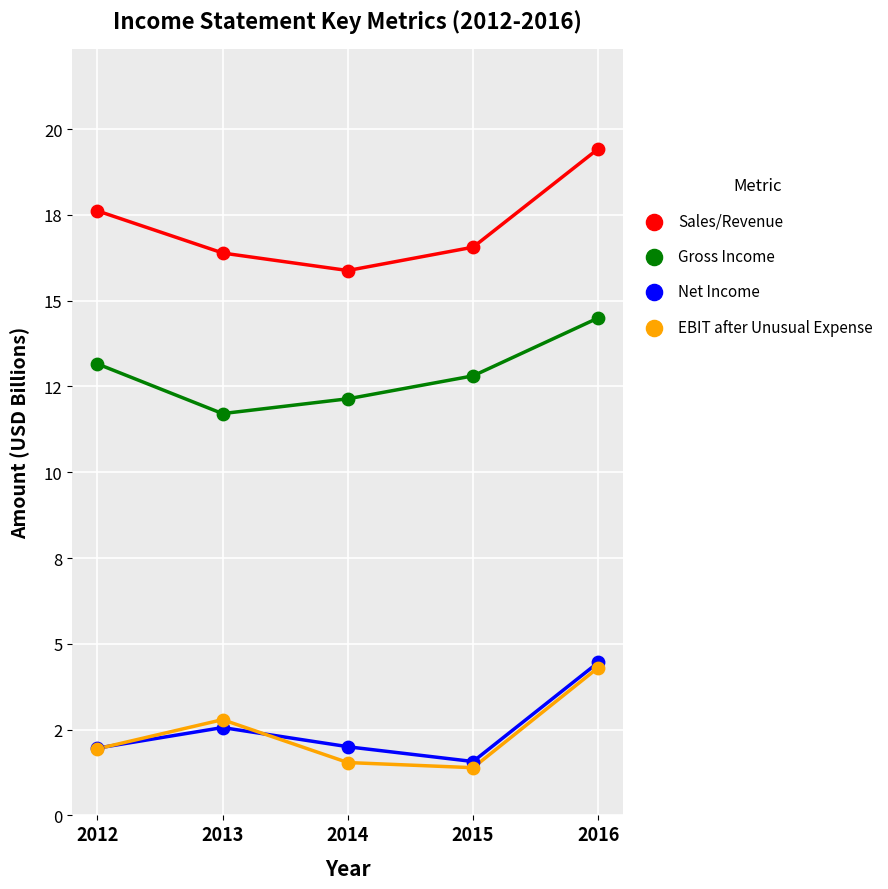

Which series reaches the maximum Y coordinate?

Sales/Revenue